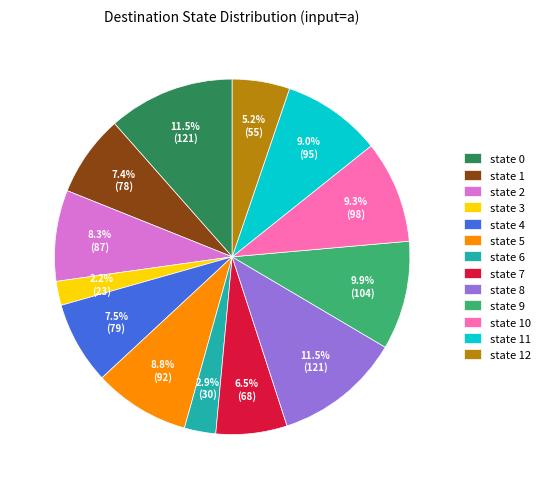

What portion of the pie excludes state 6?

97.1%